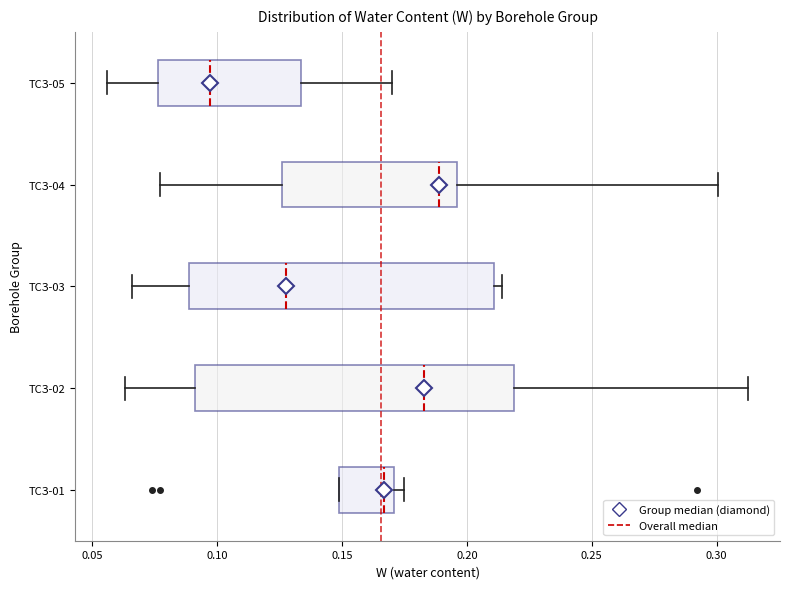

Reading bottom to top, transcribe this box plot: for each box, give where its median line is, the range the box spans, and where its two whiskers end, as read against the x-axis. The values are not printed on the chart, so give them approximately, as read against the axis.

ТСЗ-01: median 0.165, box 0.150 to 0.170, whiskers 0.150 to 0.175
ТСЗ-02: median 0.185, box 0.090 to 0.220, whiskers 0.065 to 0.315
ТСЗ-03: median 0.130, box 0.090 to 0.210, whiskers 0.065 to 0.215
ТСЗ-04: median 0.190, box 0.125 to 0.195, whiskers 0.075 to 0.300
ТСЗ-05: median 0.095, box 0.075 to 0.135, whiskers 0.055 to 0.170